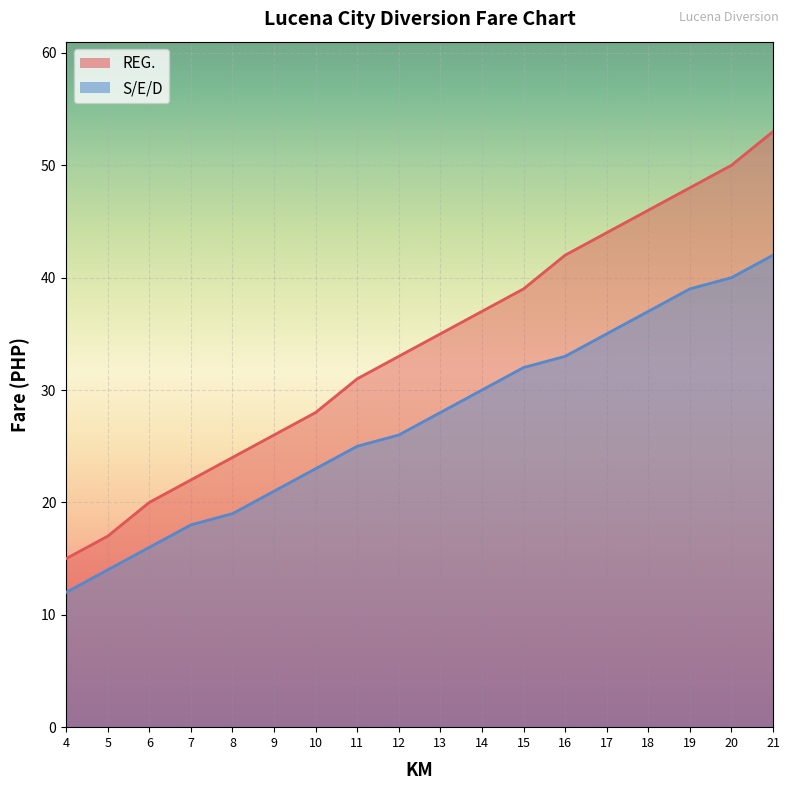

Which series has the largest range (max minus min)?

REG. (line)